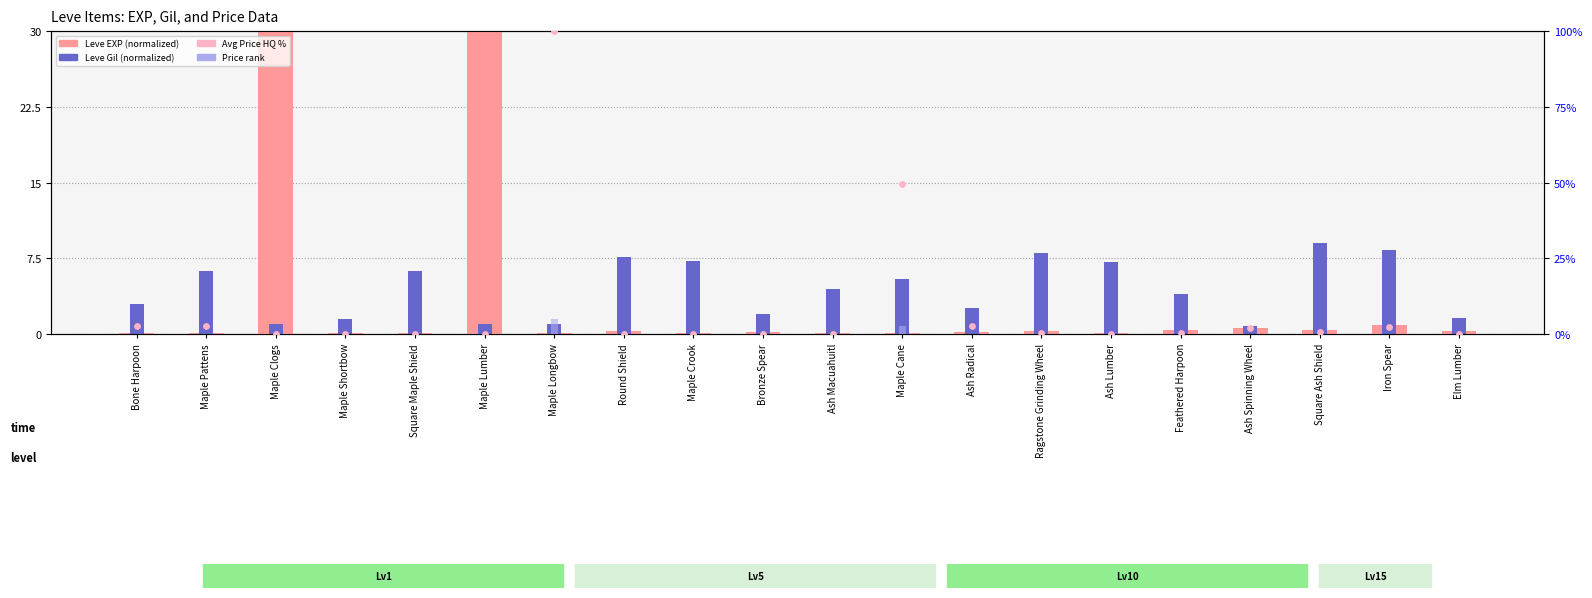

What is the total value across all series at Maple Clogs?

31.1